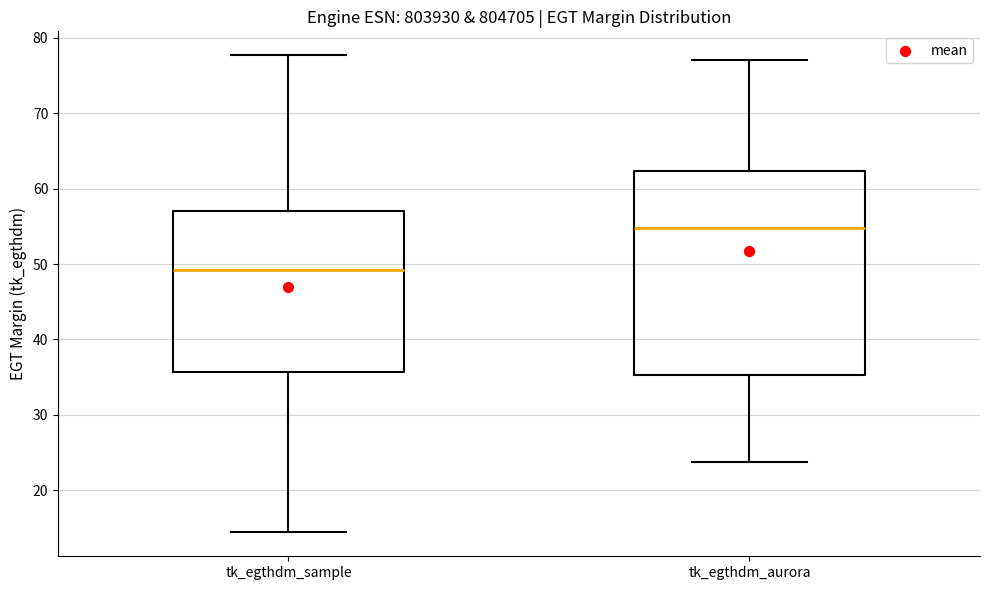

Reading left to right, transcribe this box plot: for each box, give where its median line is, the range the box spans, and where its two whiskers end, as read against the y-axis. The values are not printed on the chart, so give them approximately, as read against the axis.

tk_egthdm_sample: median 49, box 36 to 57, whiskers 14 to 78
tk_egthdm_aurora: median 55, box 35 to 62, whiskers 24 to 77